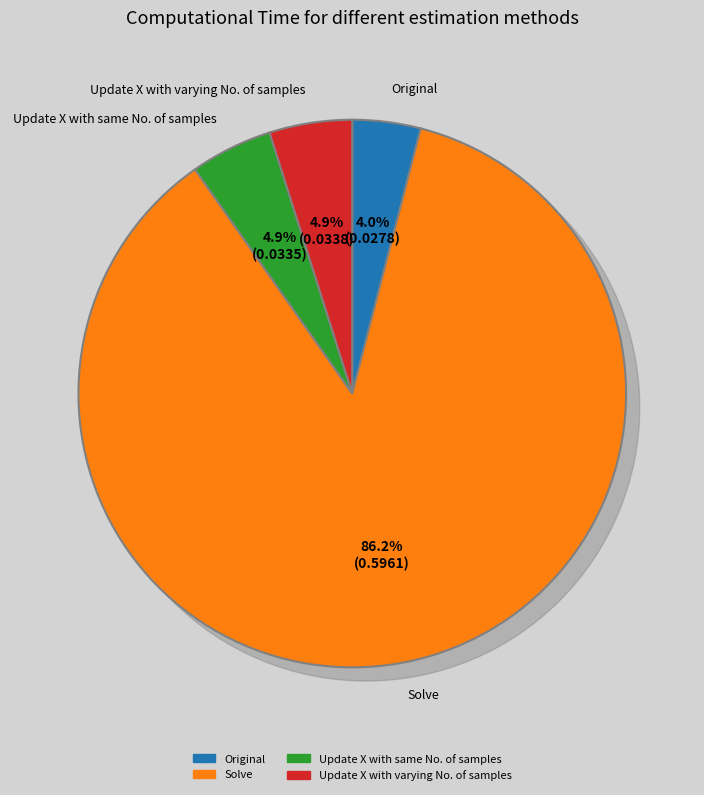

Which category has the biggest portion of the pie?

Solve